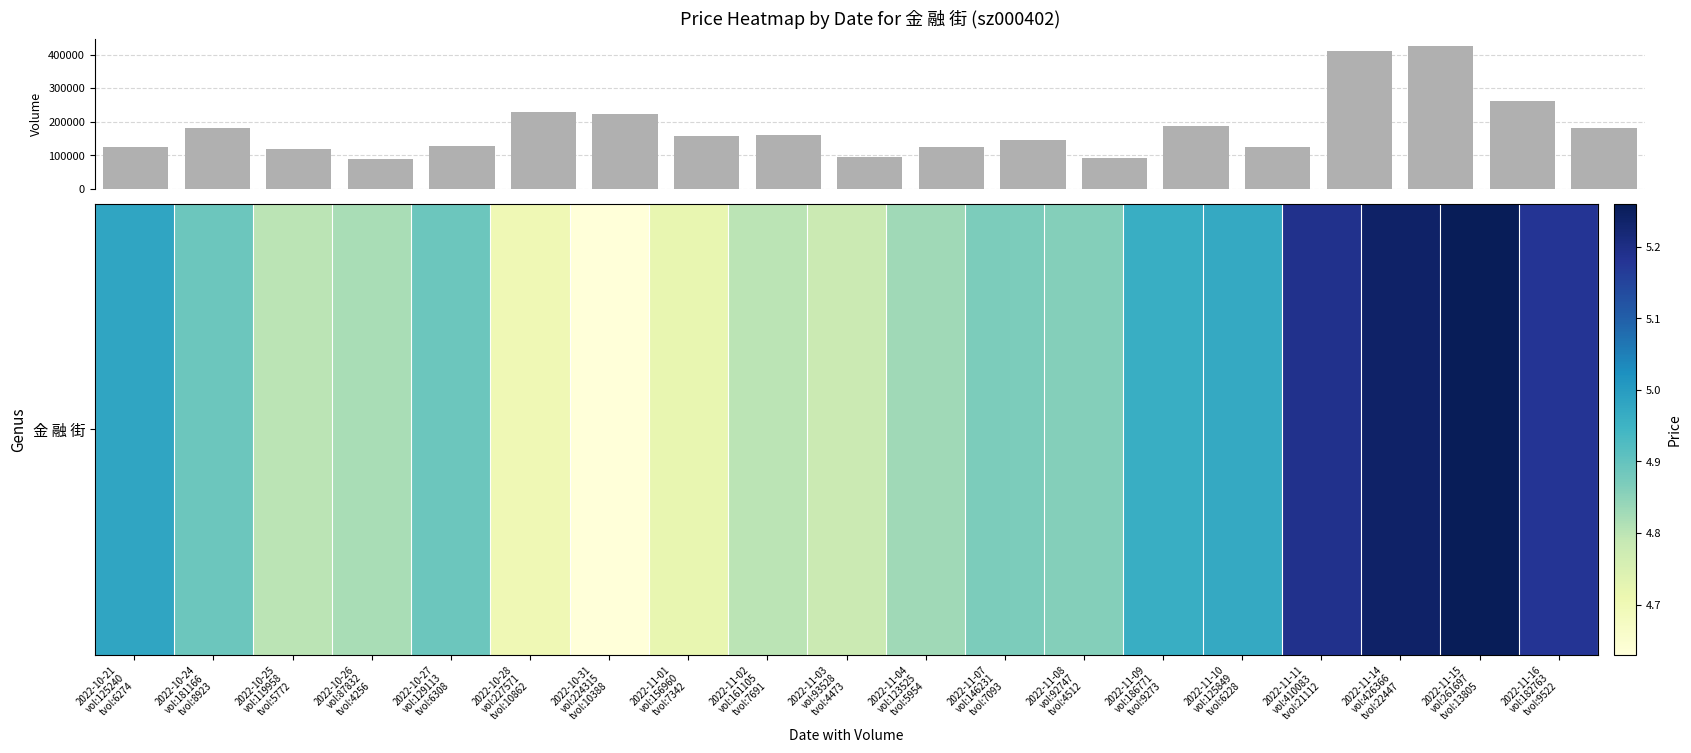

What is the value of the 7th bar from the left?

224315